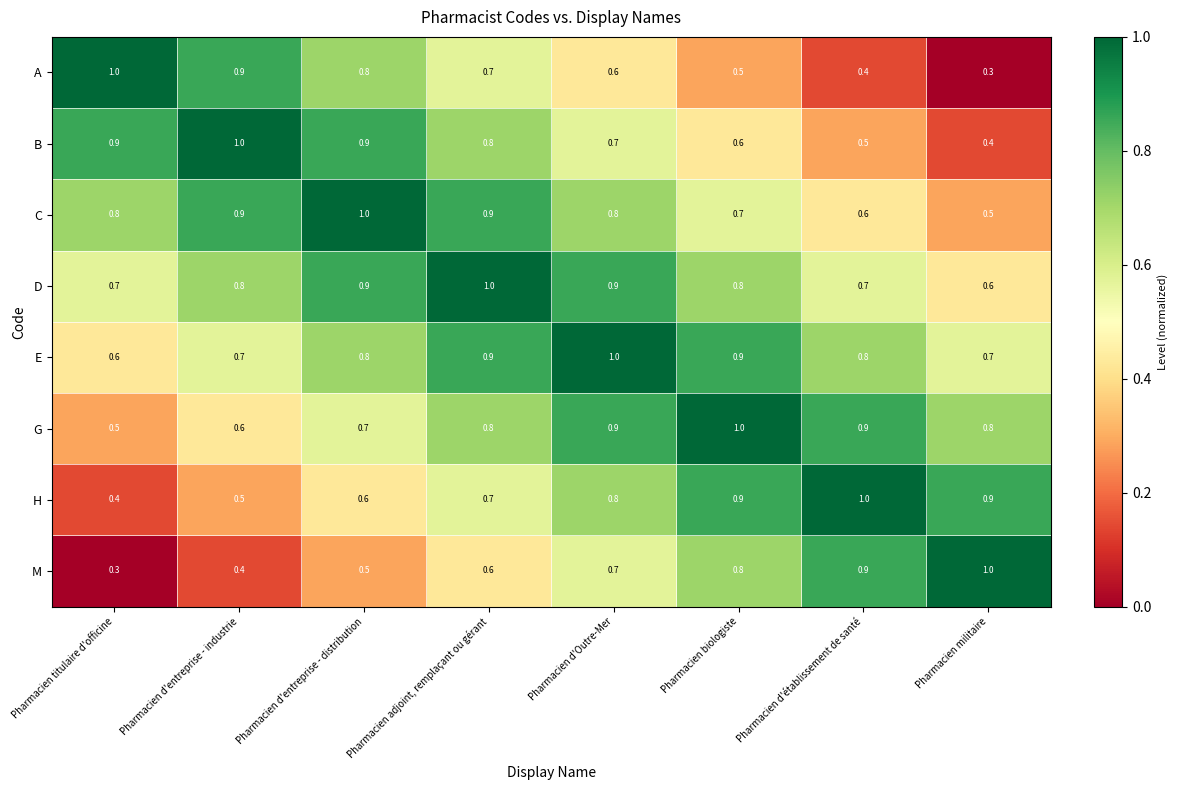

What is the lowest value of the A series?

0.3